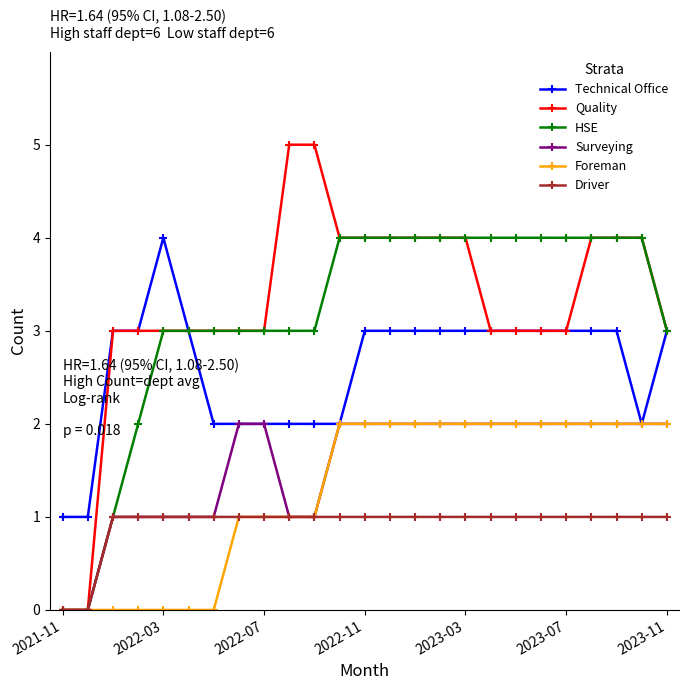

What are all the series names shown in the legend?

Technical Office, Quality, HSE, Surveying, Foreman, Driver